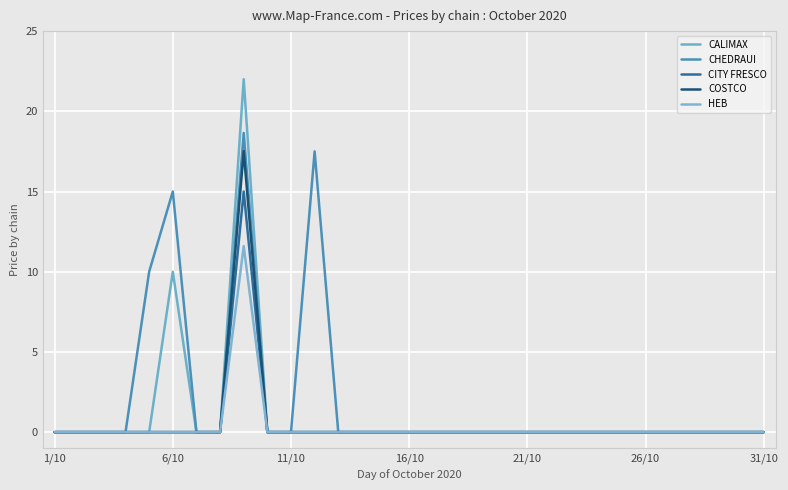

Does the chart display data point markers on the line(s)?

No